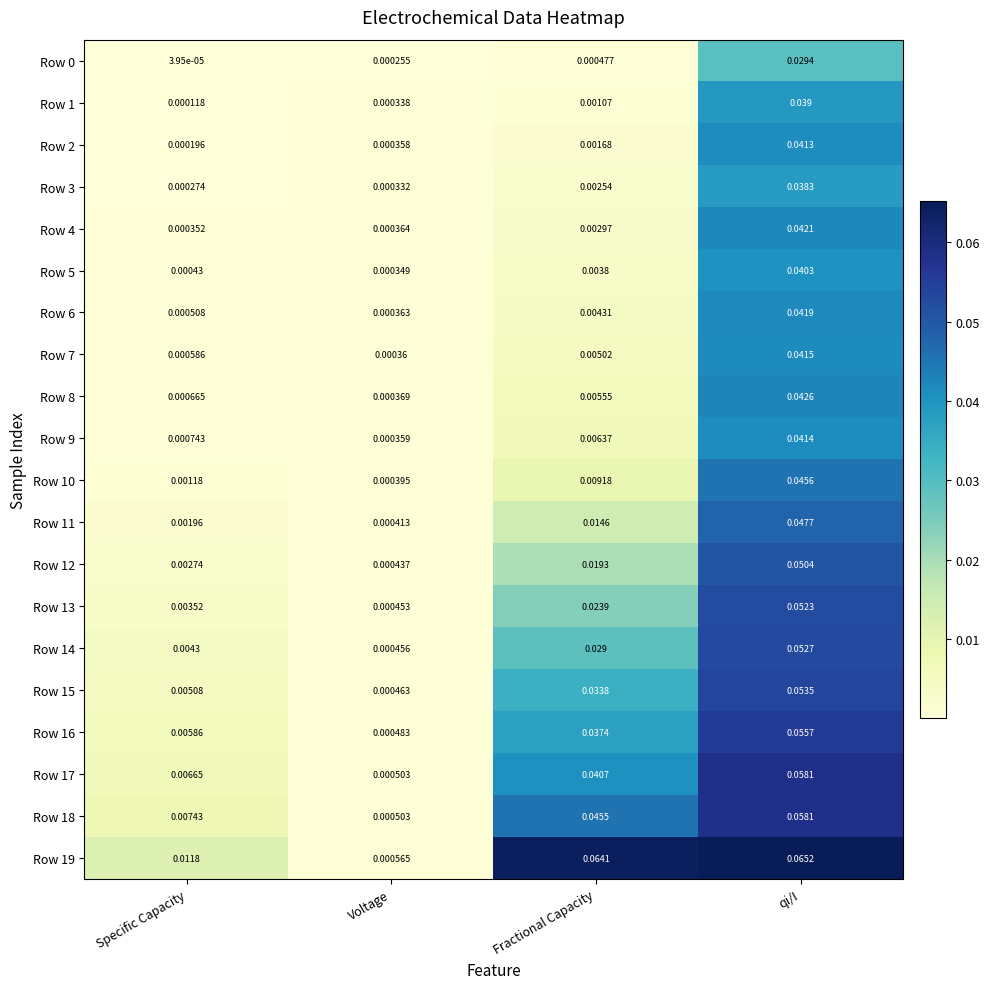

At which label is Row 11 closest to 0?

Voltage